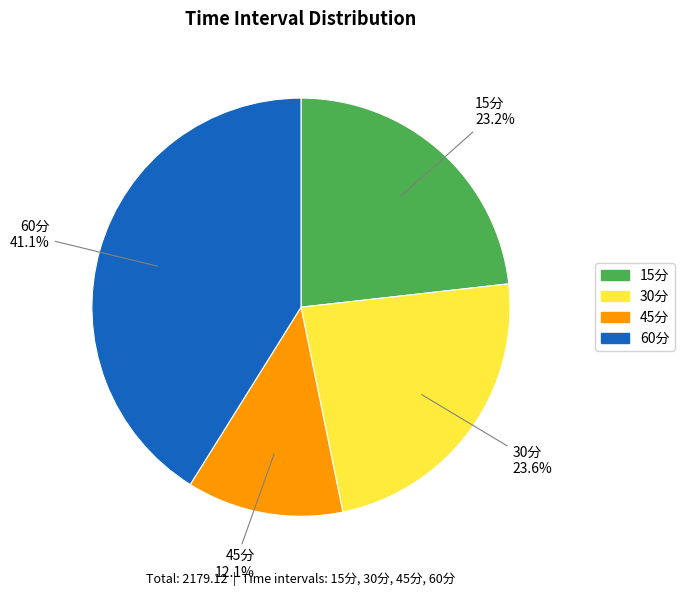

What is the ratio of the value at 30分 to the value at 60分?

0.6